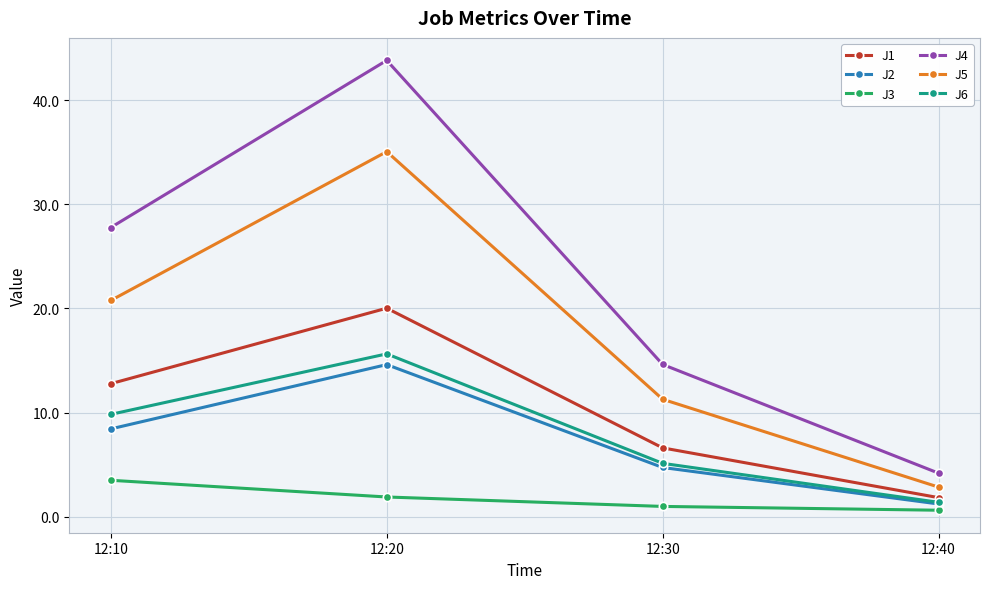

Is the value of J1 at 12:30 greater than the value of J4 at 12:30?

No